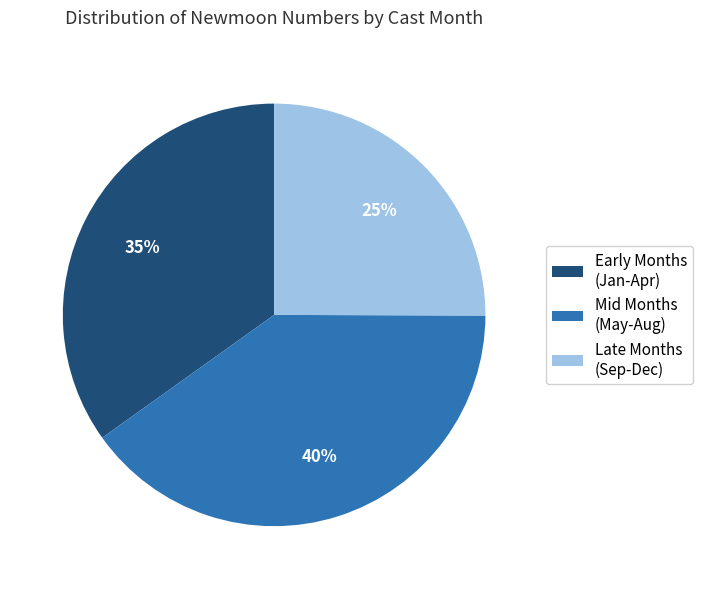

Do Late Months (Sep-Dec) and Early Months (Jan-Apr) together represent more than half of the pie?

Yes